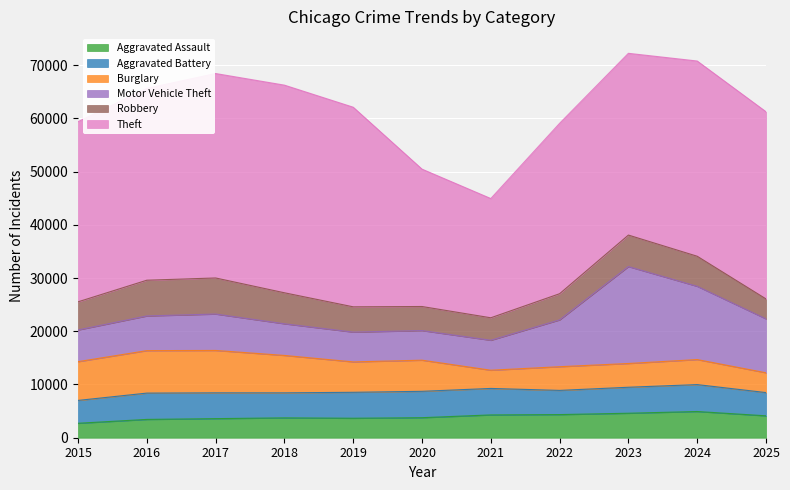

How many distinct data groups are displayed?

6